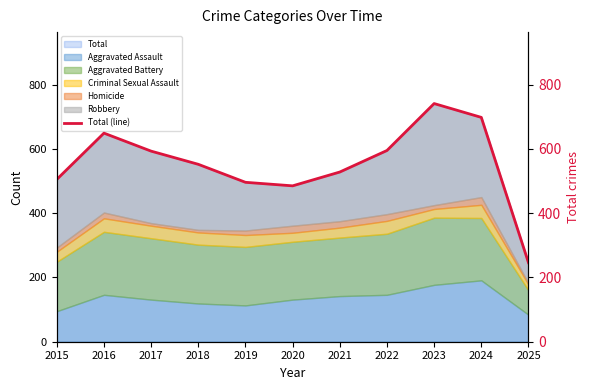

Reading left to right, transcribe all the data shown in this chart.

505	649	593	552	496	485	528	595	741	698	246